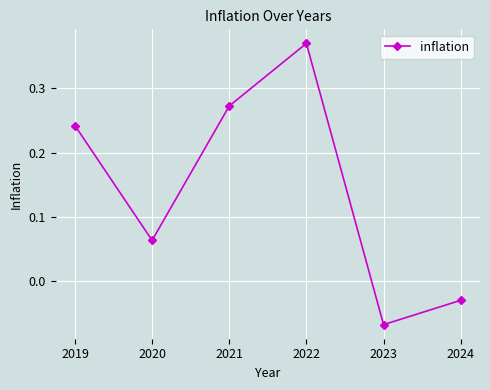

How many categories are shown in the chart?

6